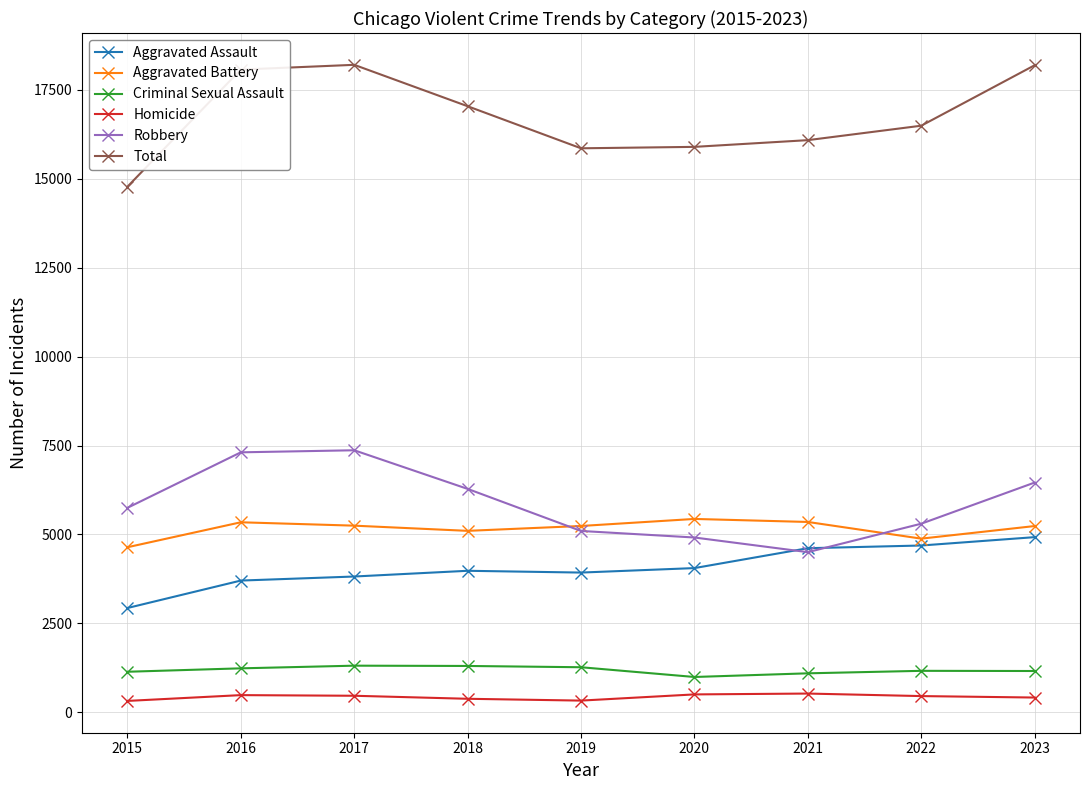

True or false: Aggravated Battery has more than 0 points higher than both neighbors.

True